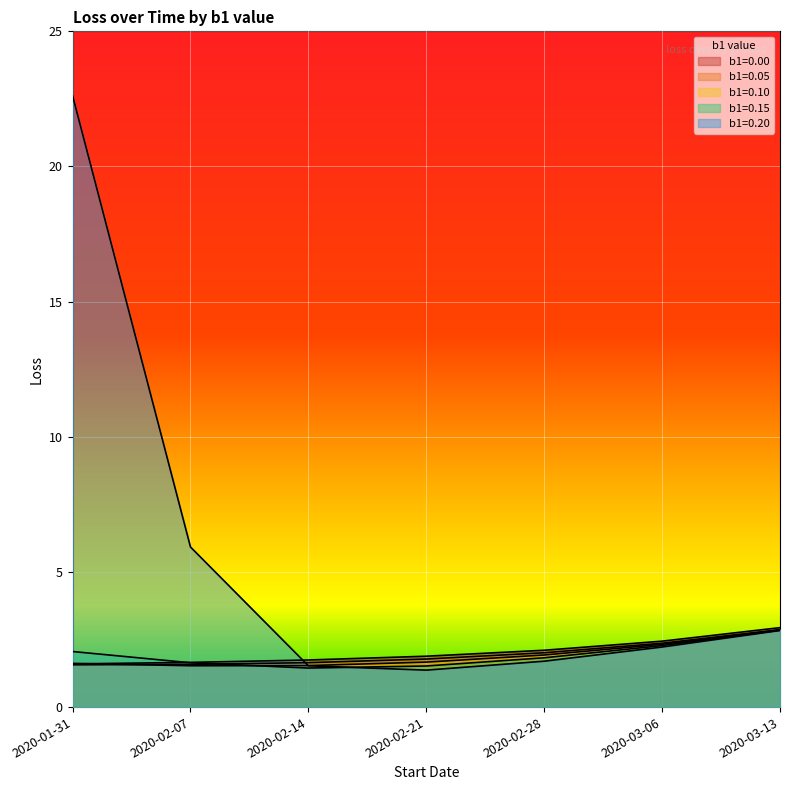

What is the approximate value of b1=0.20 at 2020-03-13?

2.8